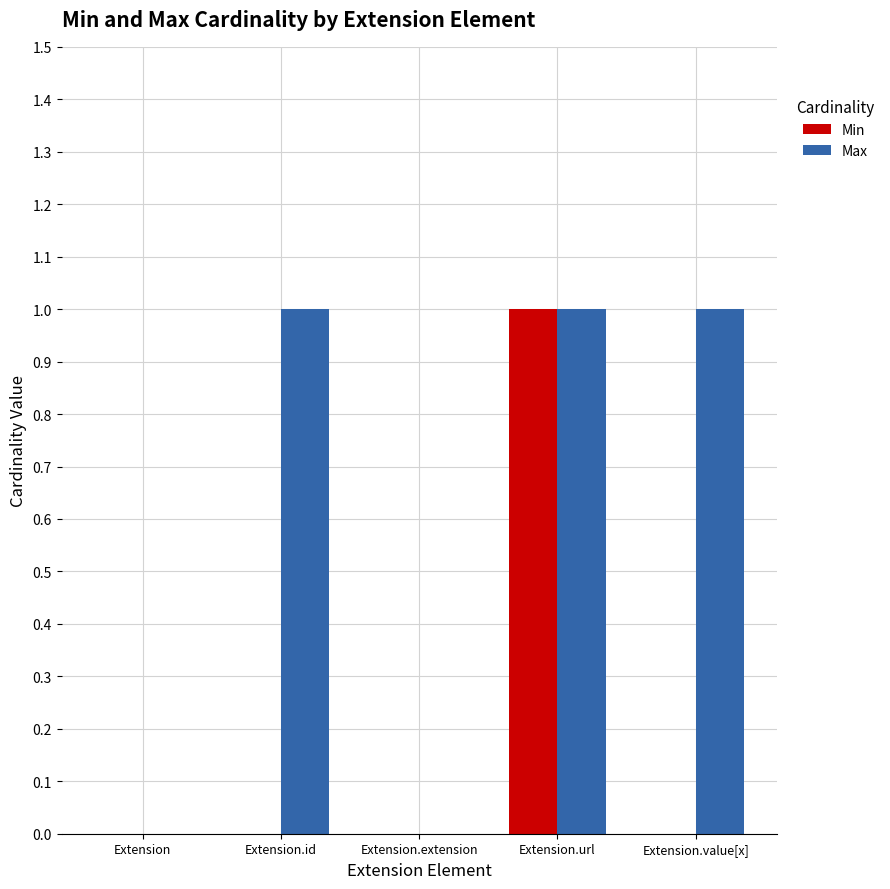

Reading right to left, what are all the values shown in this chart?

Min: 0	1	0	0	0
Max: 1	1	0	1	0